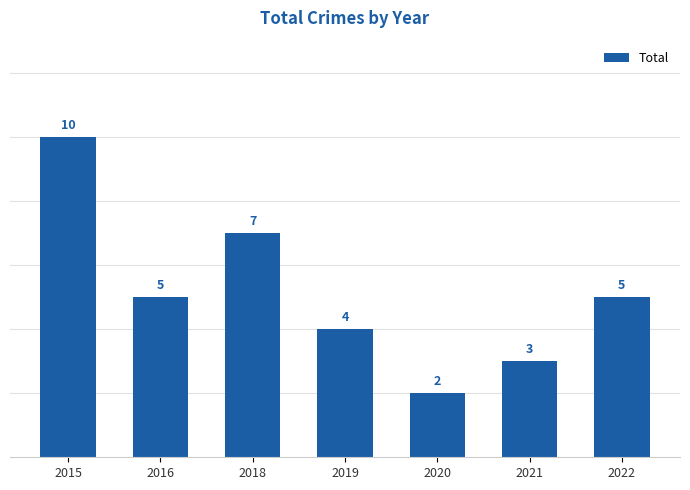

Which label corresponds to the largest value in the chart?

2015